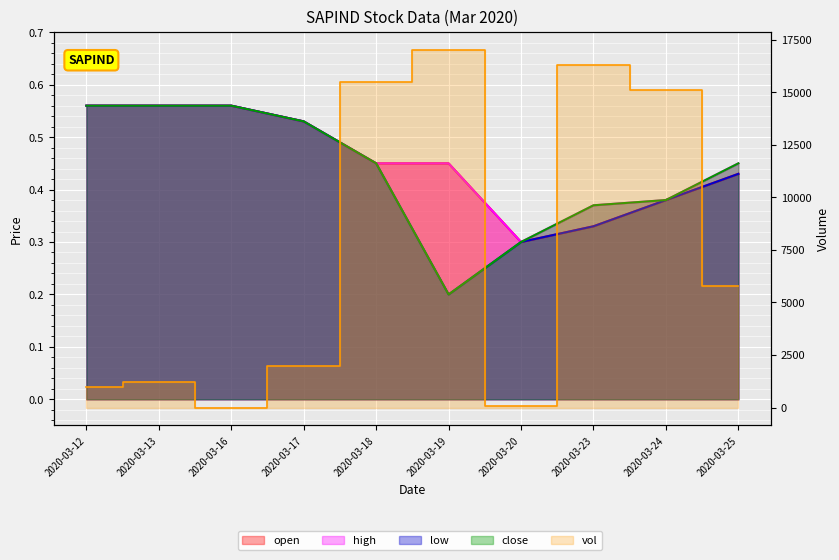

Which has a higher value, 2020-03-12 or 2020-03-13?

2020-03-12